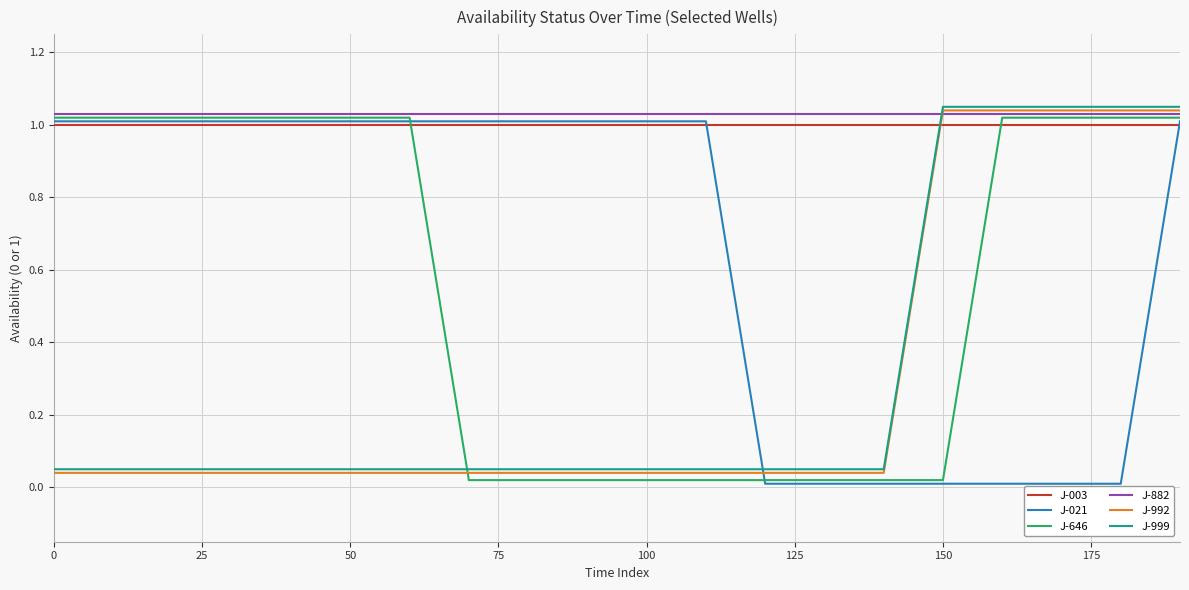

True or false: J-999 and J-003 cross at least once.

True